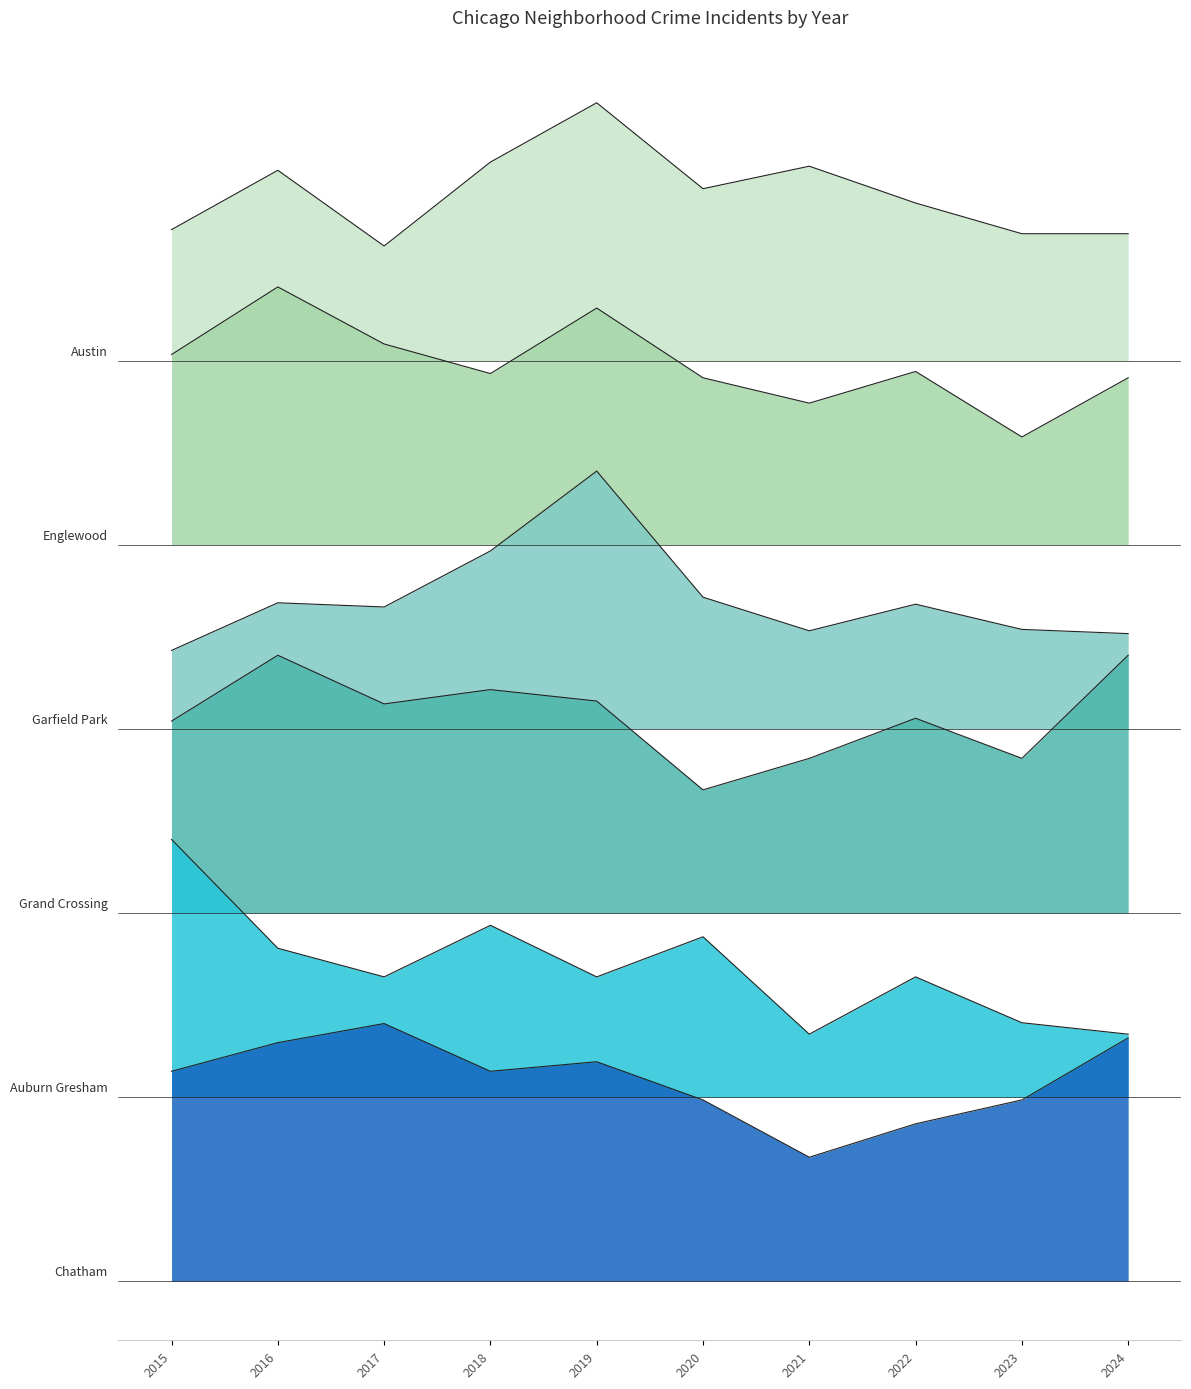

True or false: Grand Crossing and Englewood cross at least once.

False